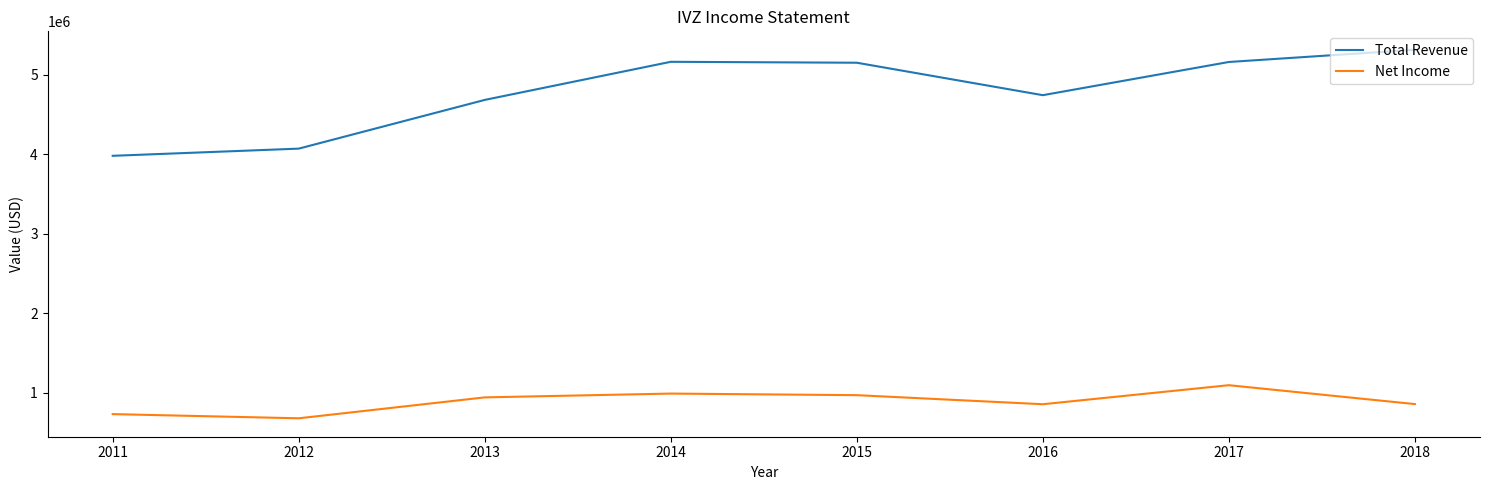

What is the greatest value displayed?

5314100